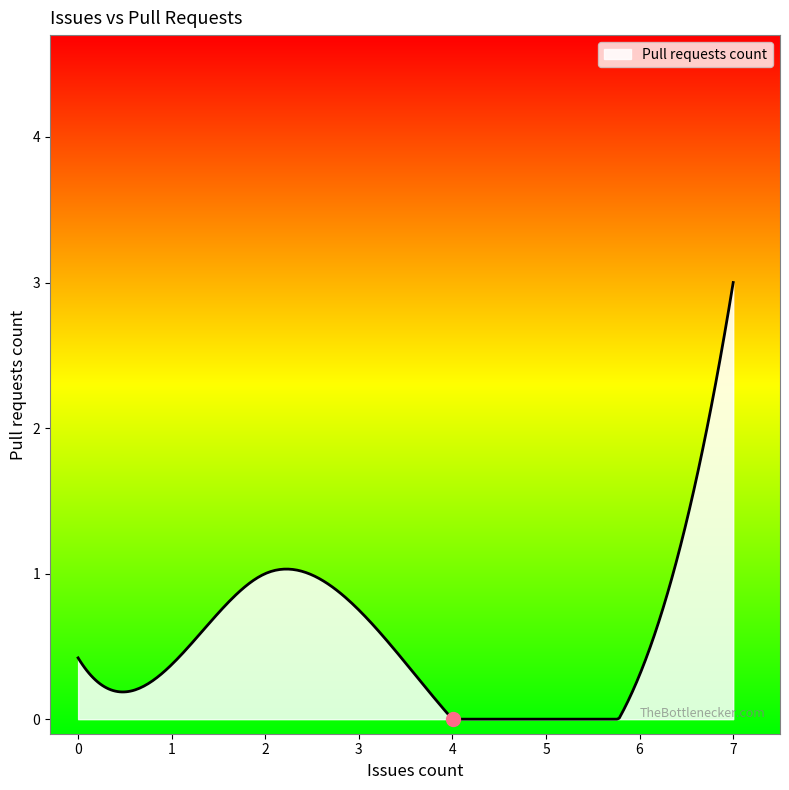

What is the maximum value shown in the chart?

3.0